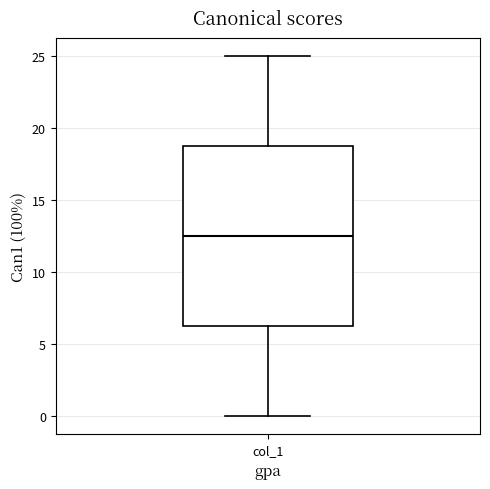

Where is the lower edge of the box for col_1 on the y-axis? The values are not printed on the chart, so give them approximately, as read against the axis.

6.5